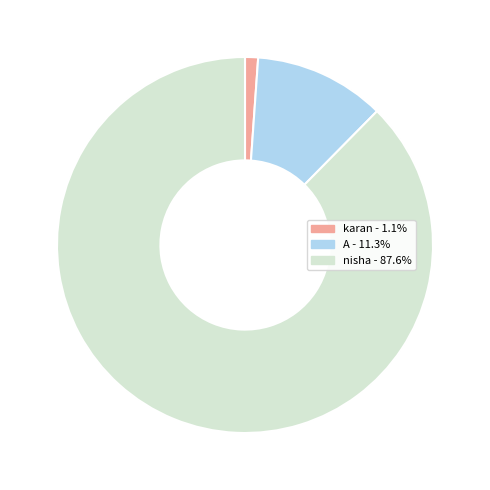

Which has a higher value, A or karan?

A